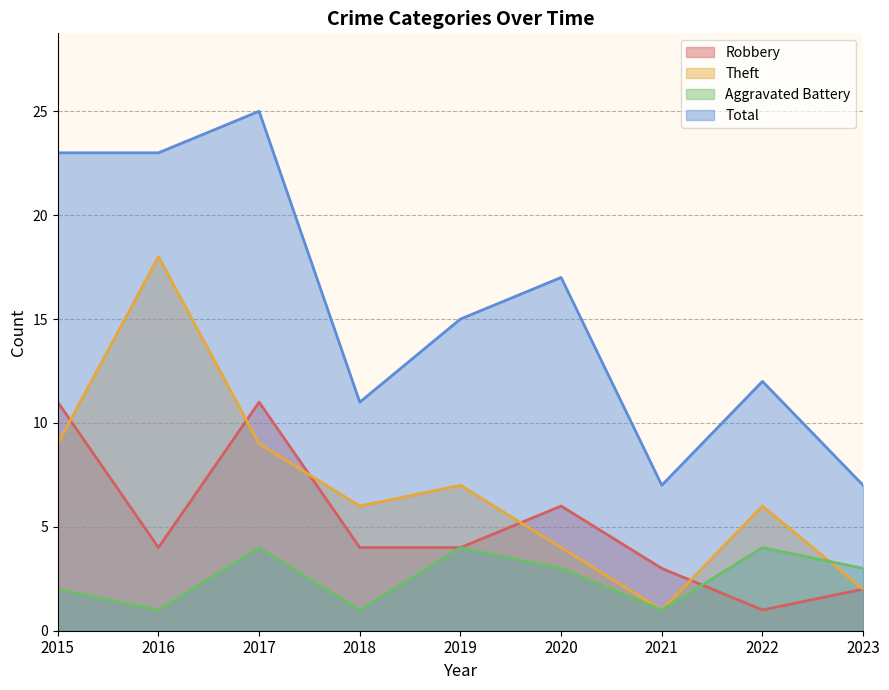

Which series changed the most between 2018 and 2021?

Theft